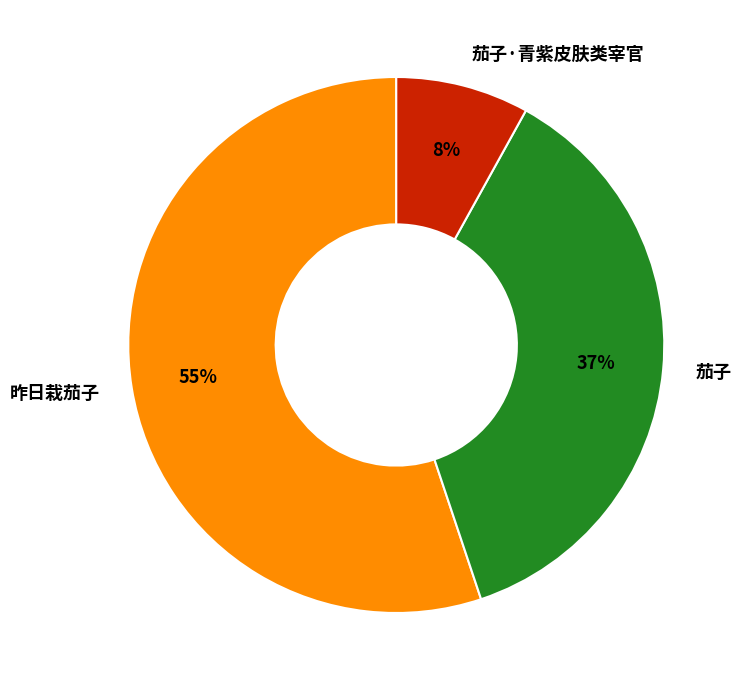

To the nearest percent, what is the combined percentage of 茄子·青紫皮肤类宰官 and 昨日栽茄子?

63%